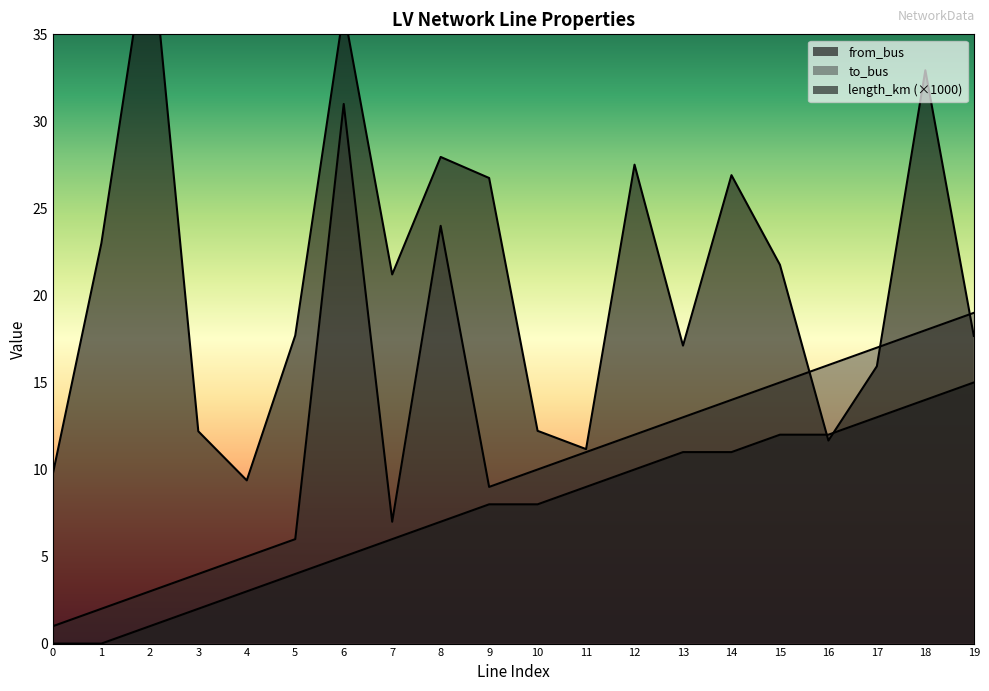

At which label does from_bus first exceed 8?

11